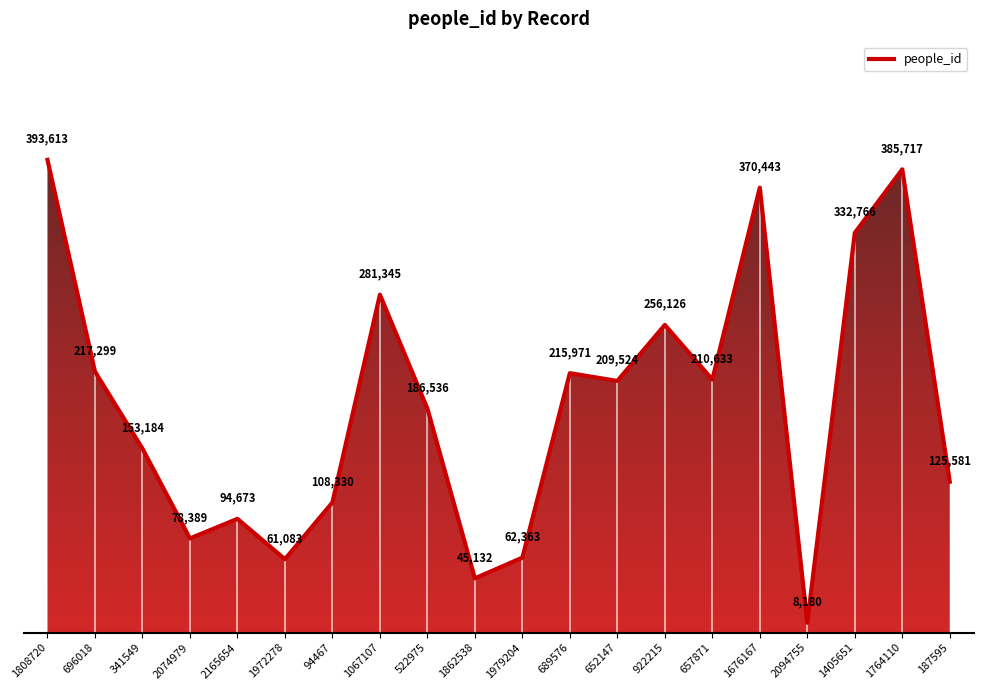

What position from the left is 689576?

12